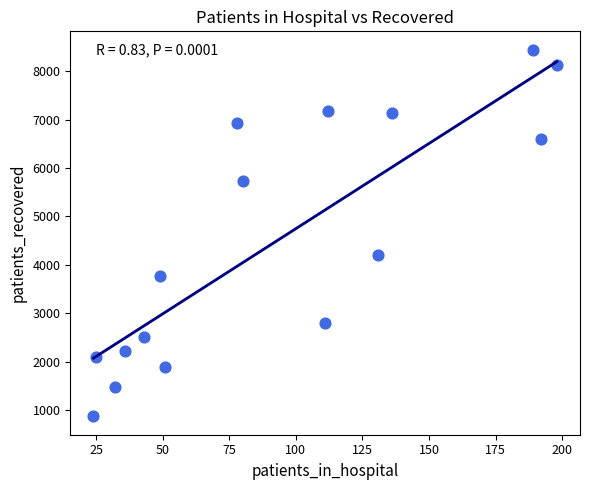

What Y value in the scatter plot is closest to 4656?

4206